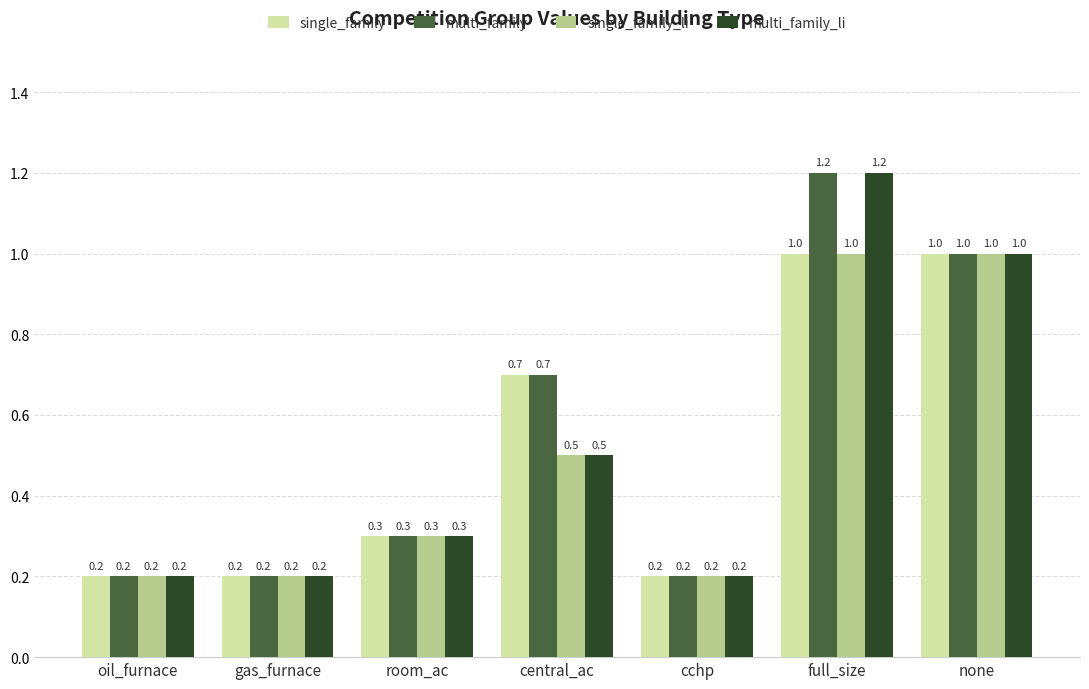

What is the difference between the second highest and minimum values in the multi_family series?

0.8